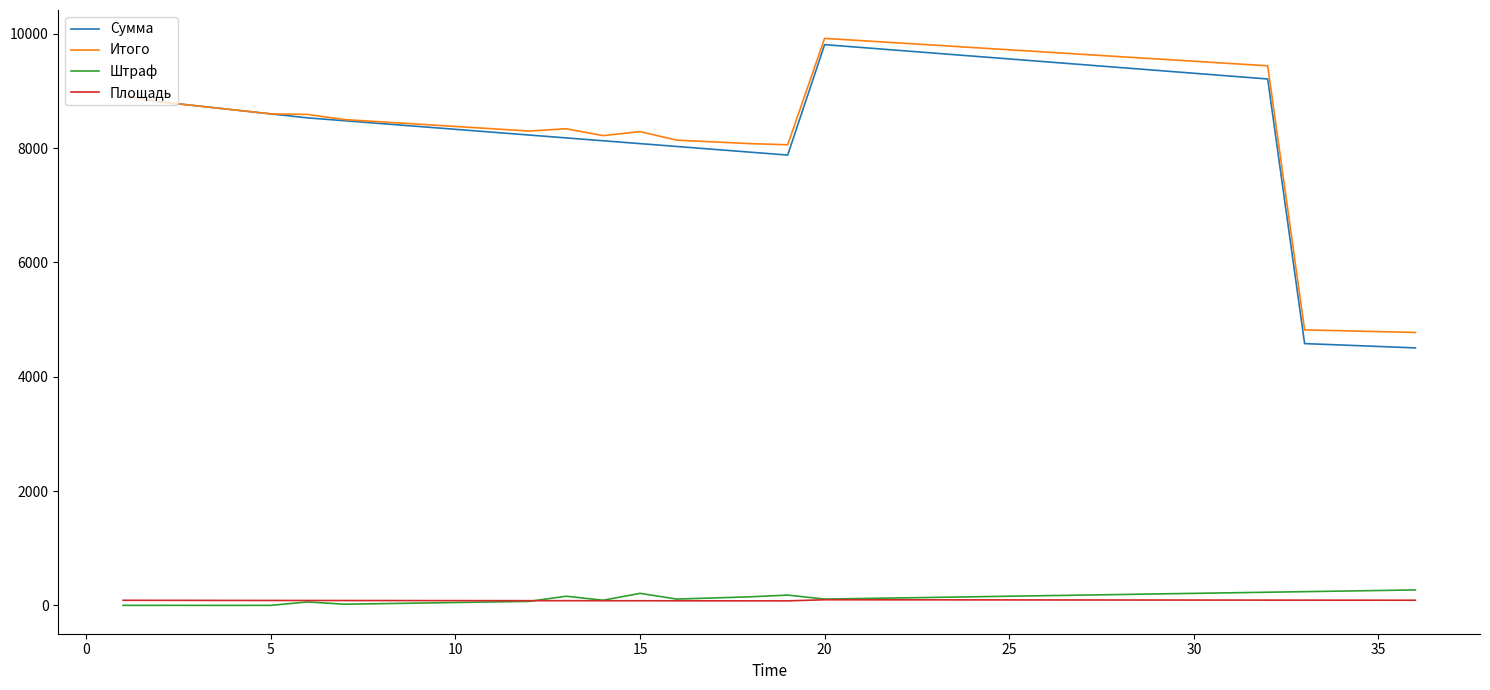

True or false: Сумма and Штраф cross at least once.

False